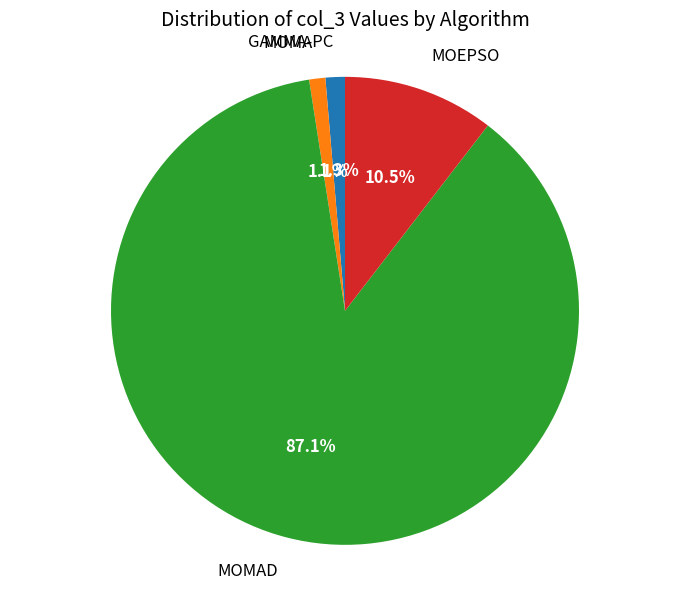

The GAMMA-PC slice represents 1% of the pie. True or false?

True